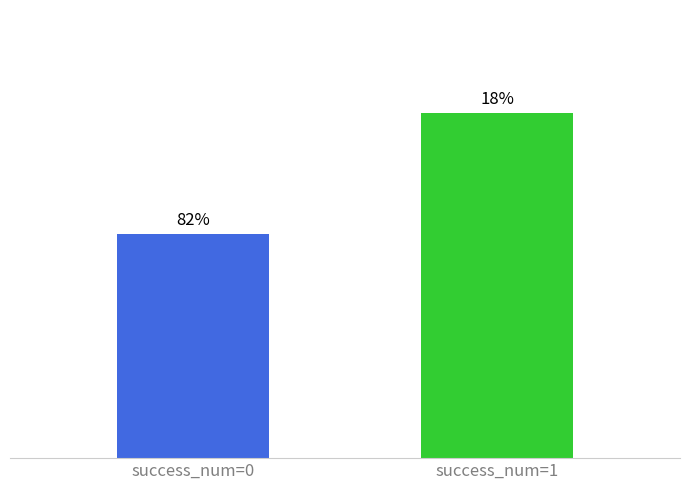

What is the difference between the maximum and minimum values?

0.7